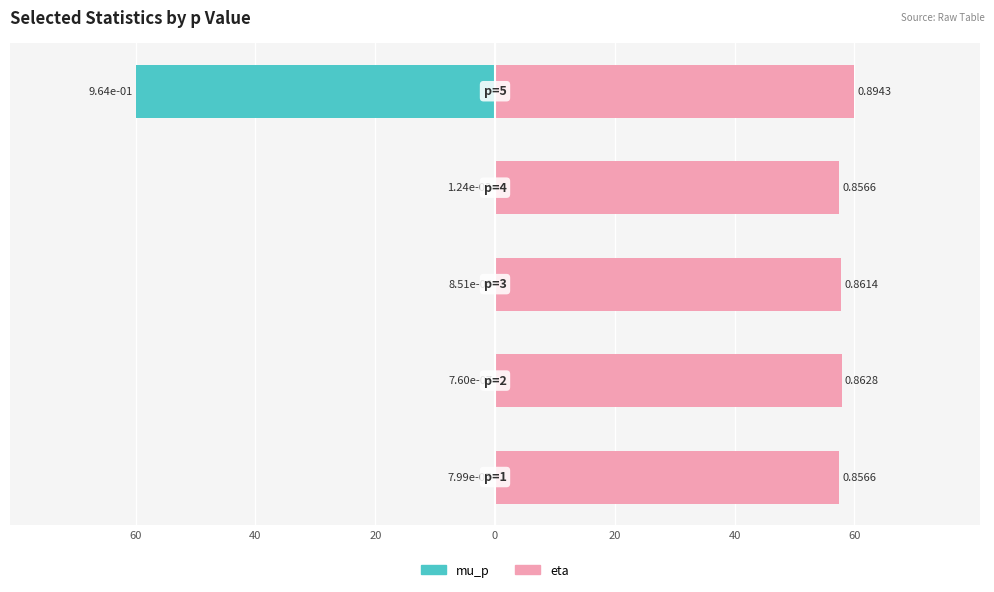

At 0, list the series in order from largest to smallest.

eta, mu_p